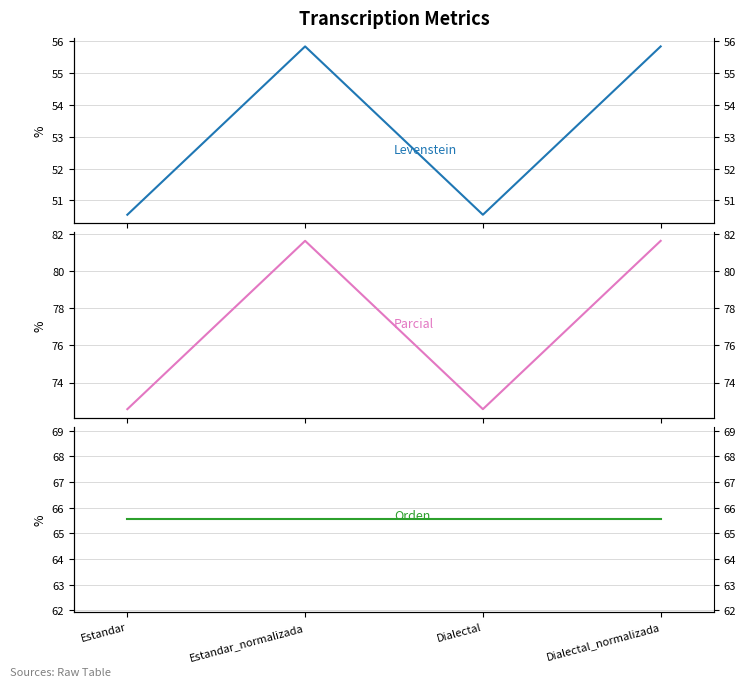

At how many categories does at least one series exceed 75?

2